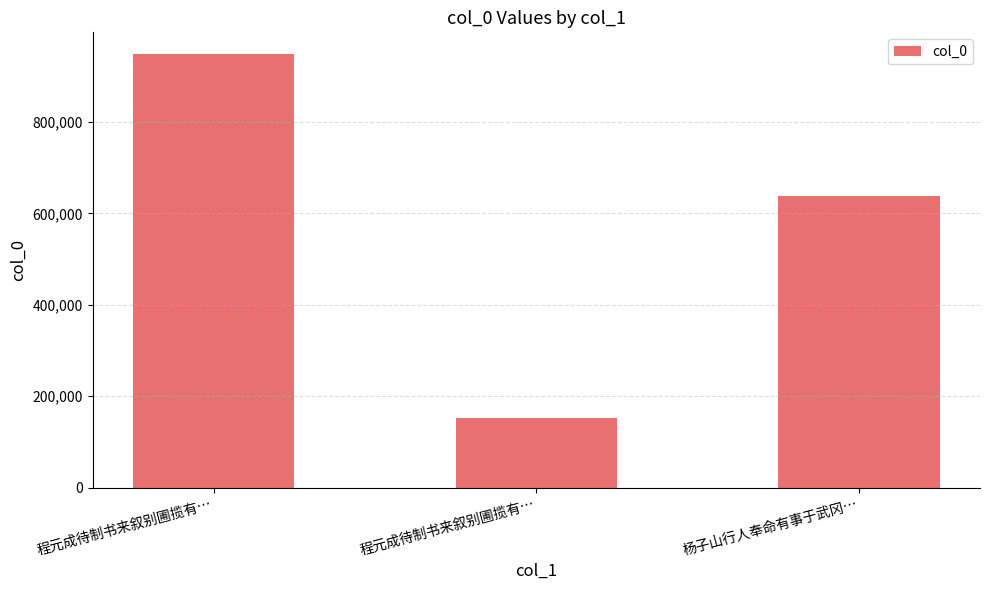

Reading right to left, transcribe all the data shown in this chart.

杨子山行人奉命有事于武冈…=638858	程元成待制书来叙别圃揽有…=152234	程元成待制书来叙别圃揽有…=948813